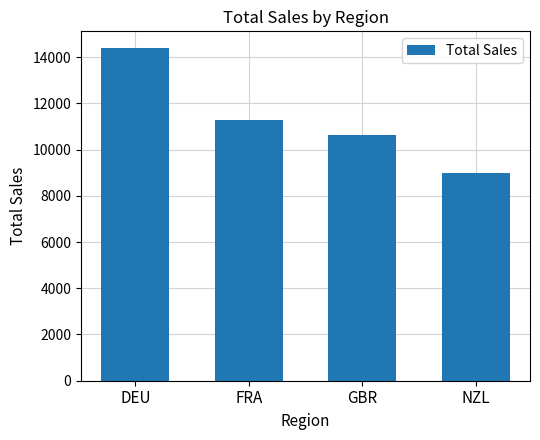

How many data points are less than 11283?

2